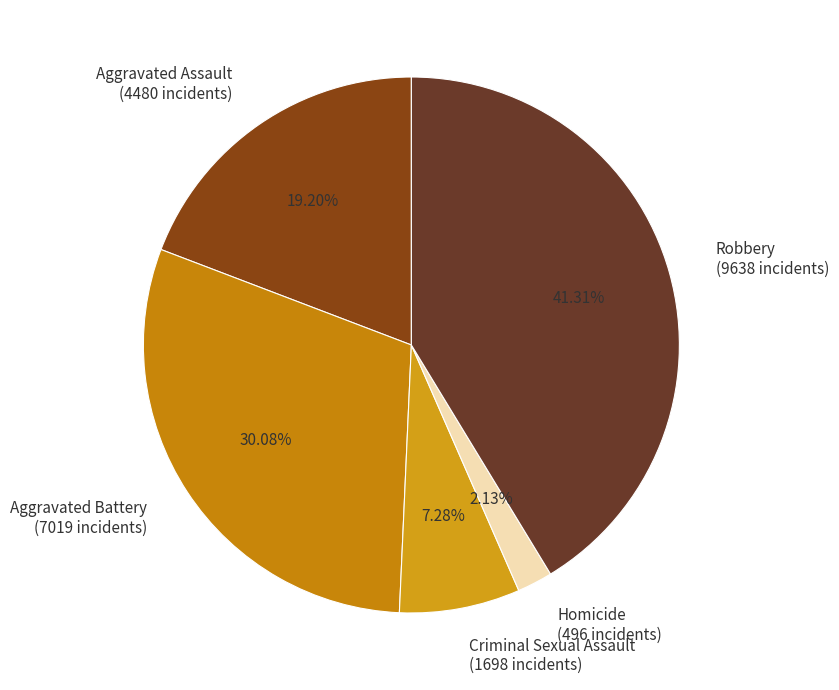

To the nearest percent, what is the combined percentage of Aggravated Battery and Aggravated Assault?

49%